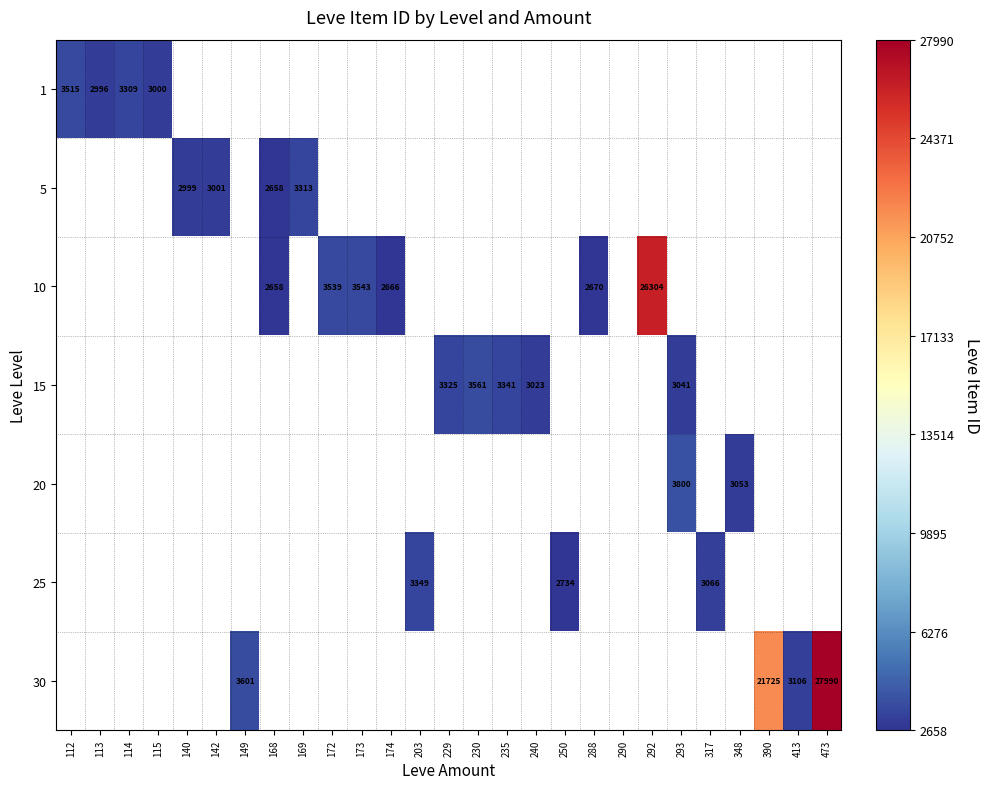

Between 288 and 240, which is larger?

240